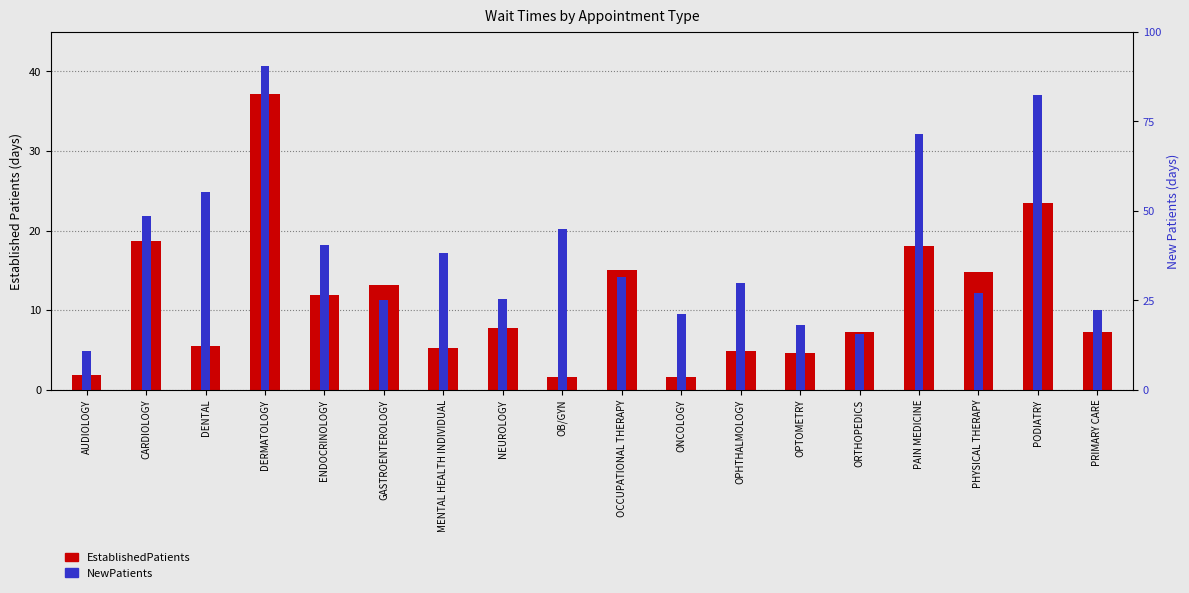

The NewPatients series shows 82.4 at PODIATRY. True or false?

True